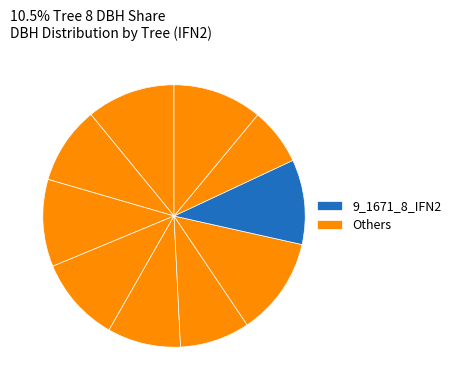

How many segments does this pie chart have?

10